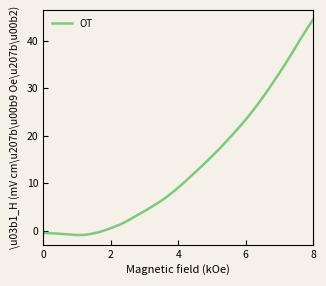

What is the maximum value shown in the chart?

44.6